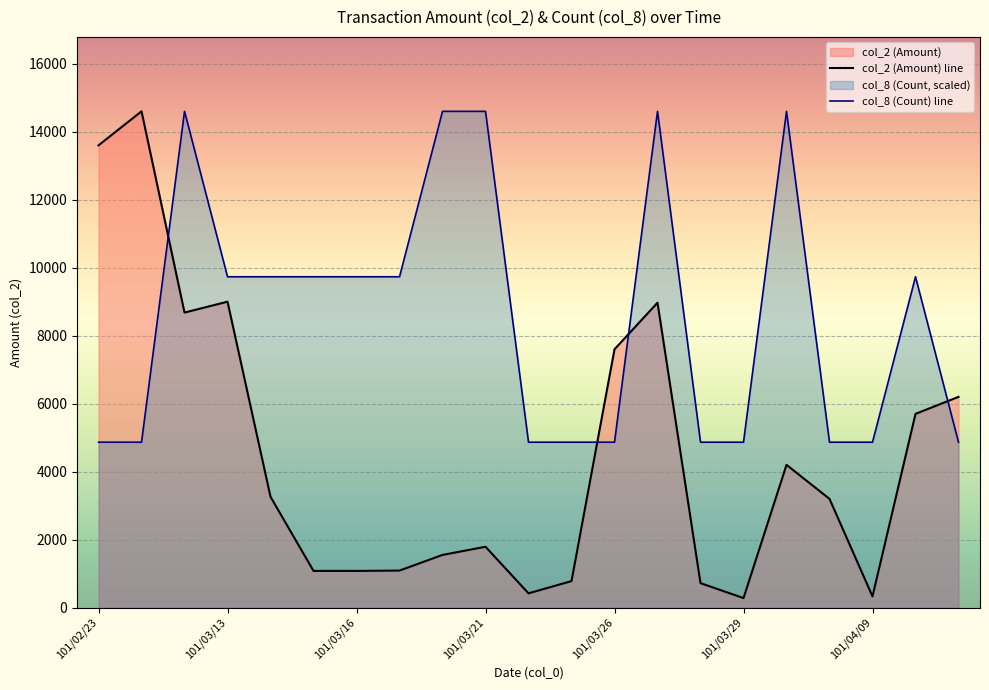

What is the difference between the col_2 values at 101/03/19 and 101/02/24?

13510.0